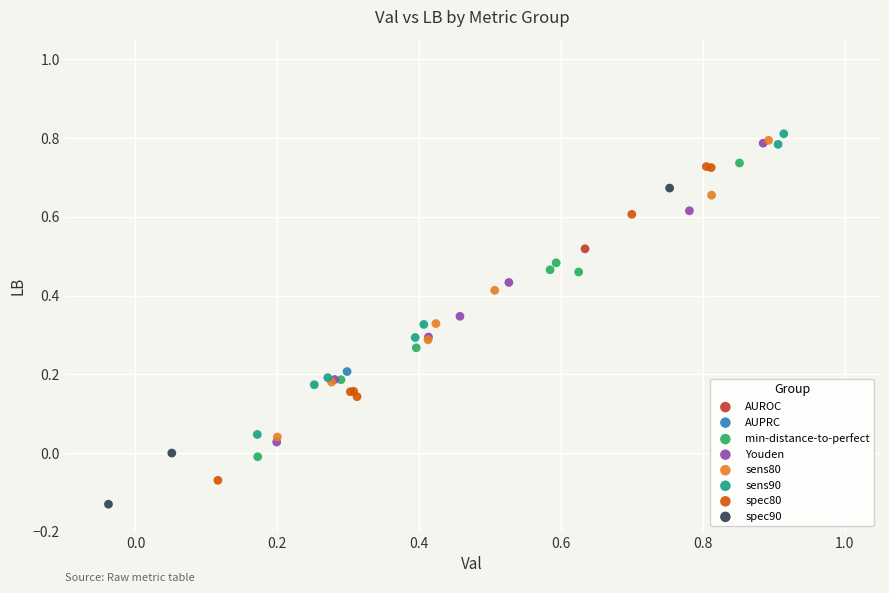

What are all the series names shown in the legend?

AUROC, AUPRC, min-distance-to-perfect, Youden, sens80, sens90, spec80, spec90